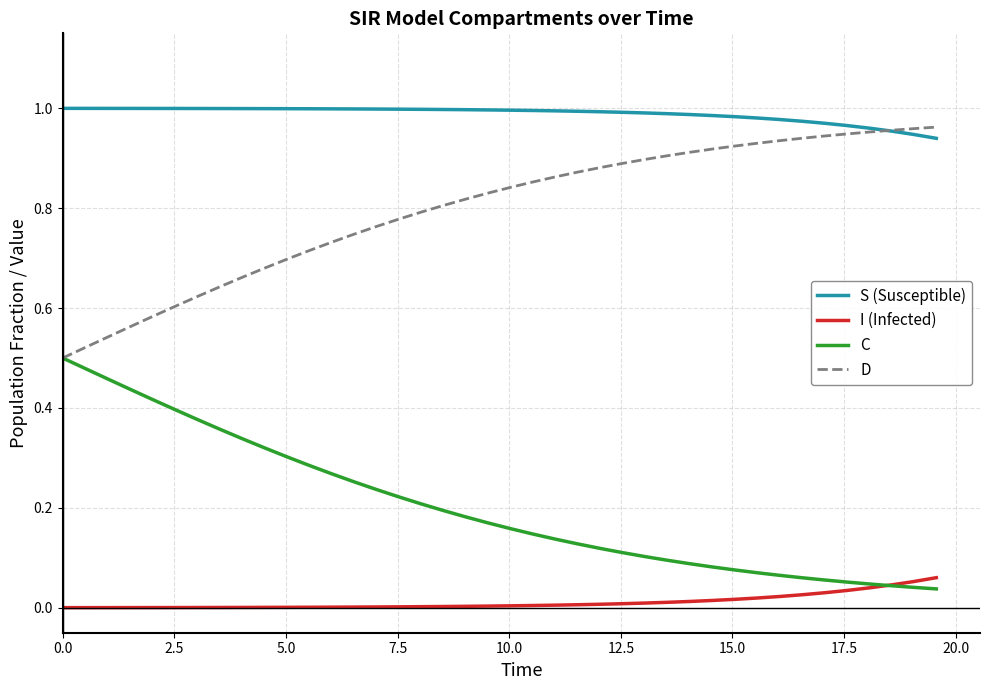

True or false: S (Susceptible) and I (Infected) intersect in this chart.

False